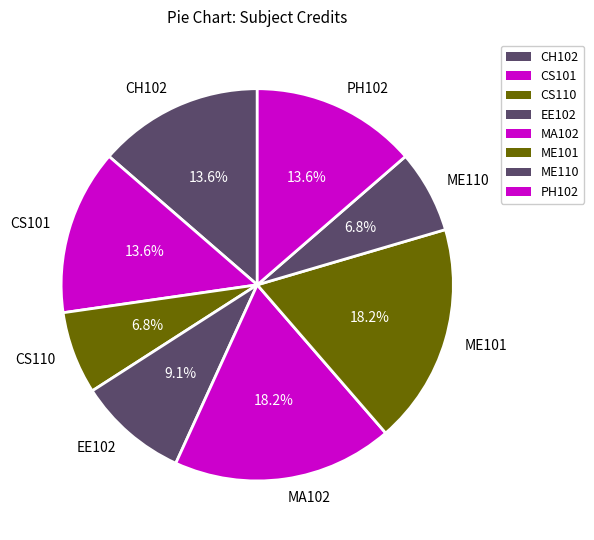

Between CS101 and CS110, which is larger?

CS101